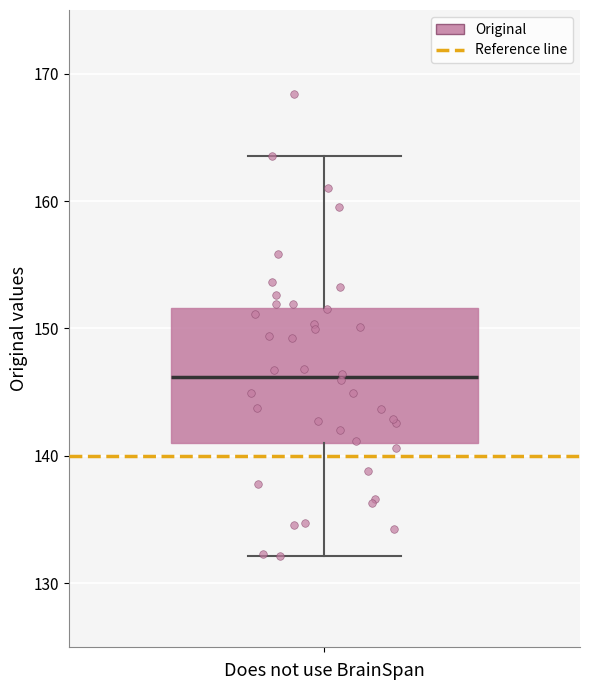

Read this box plot against the y-axis: the position of the median line, the range covered by the box, and the ends of both whiskers. The values are not printed on the chart, so give them approximately, as read against the axis.

median 146, box 141 to 152, whiskers 132 to 164